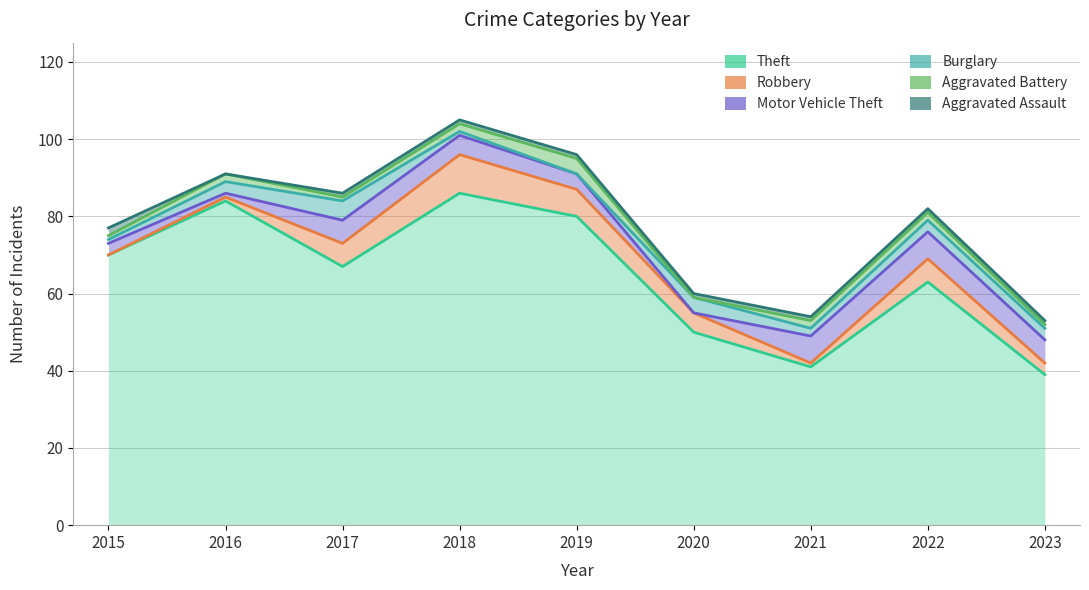

Rank the categories by Burglary value from highest to lowest.

2017, 2020, 2016, 2022, 2023, 2021, 2015, 2018, 2019